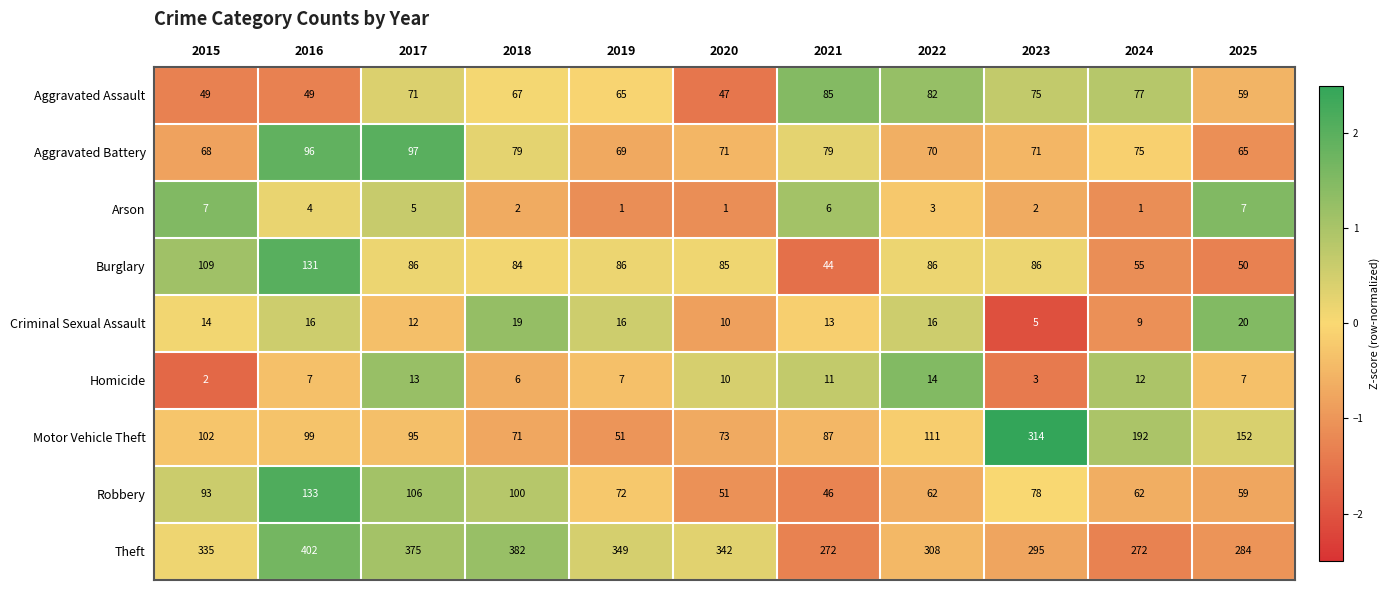

The Aggravated Assault series shows 112 at 2024. True or false?

False